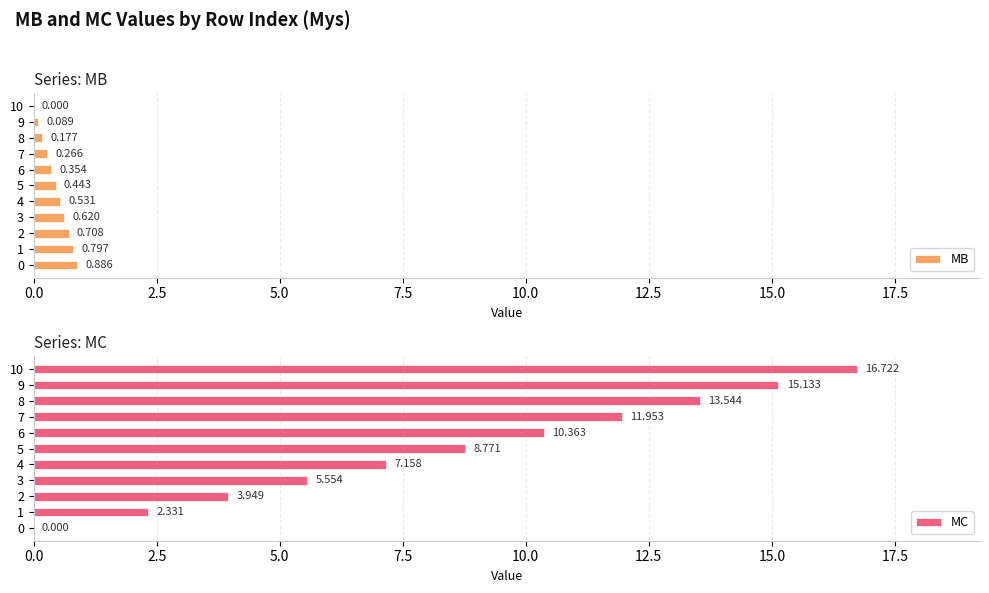

Is the value of MC at 7 greater than the value of MB at 10?

Yes